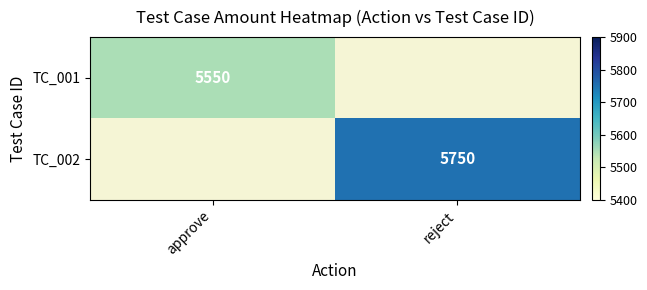

Is it true that TC_001 equals 5550 at approve?

True